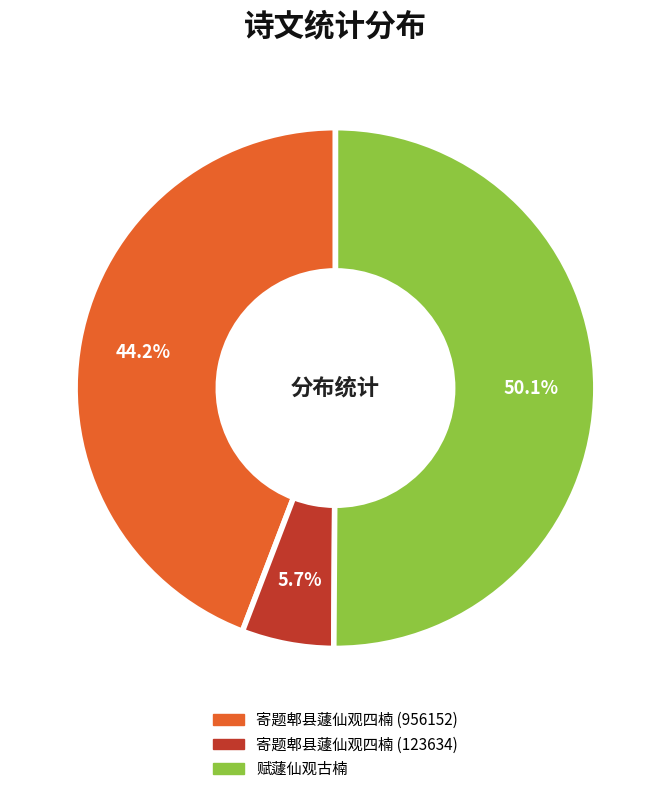

What is the majority slice?

赋蘧仙观古楠